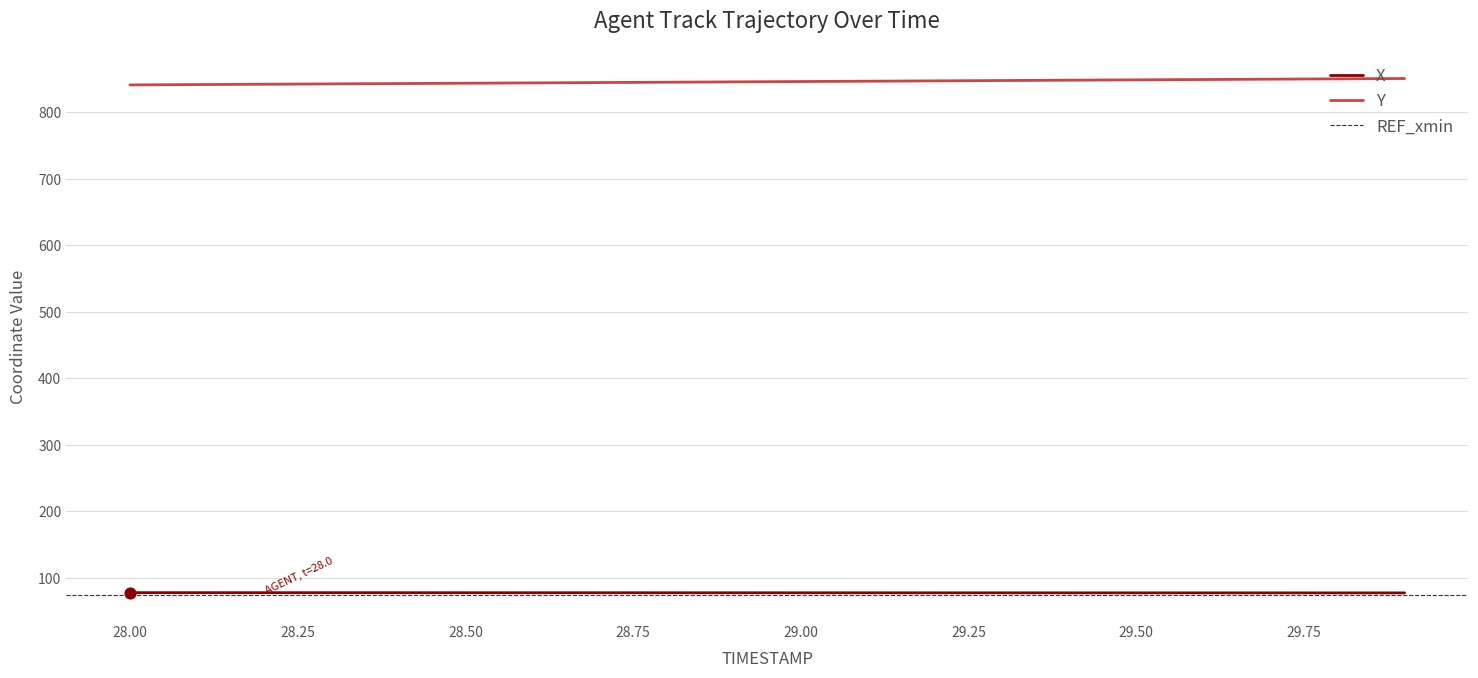

Which series reaches the maximum Y coordinate?

Y